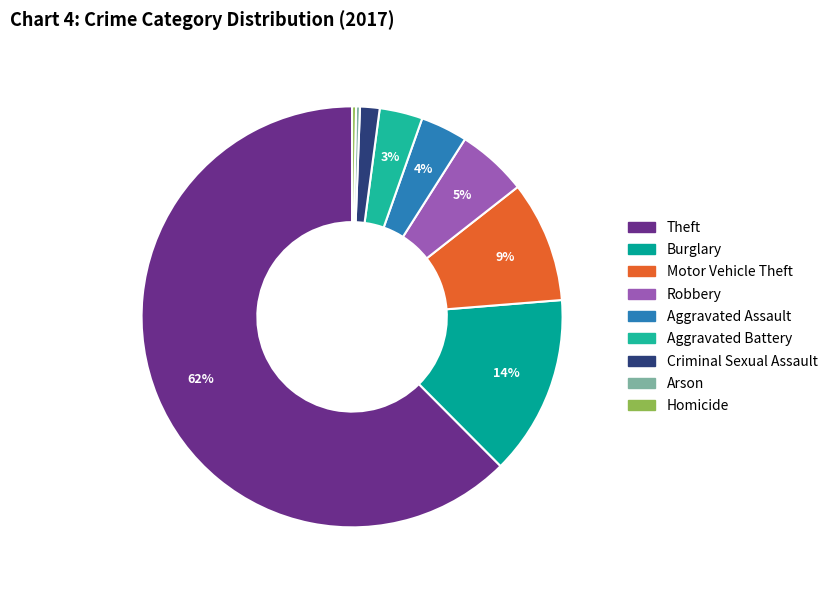

Which slice represents more than half of the pie?

Theft